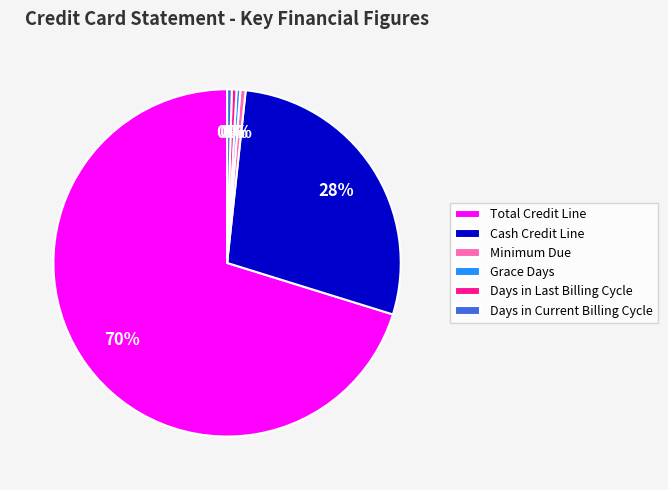

Count the number of slices in the pie.

6